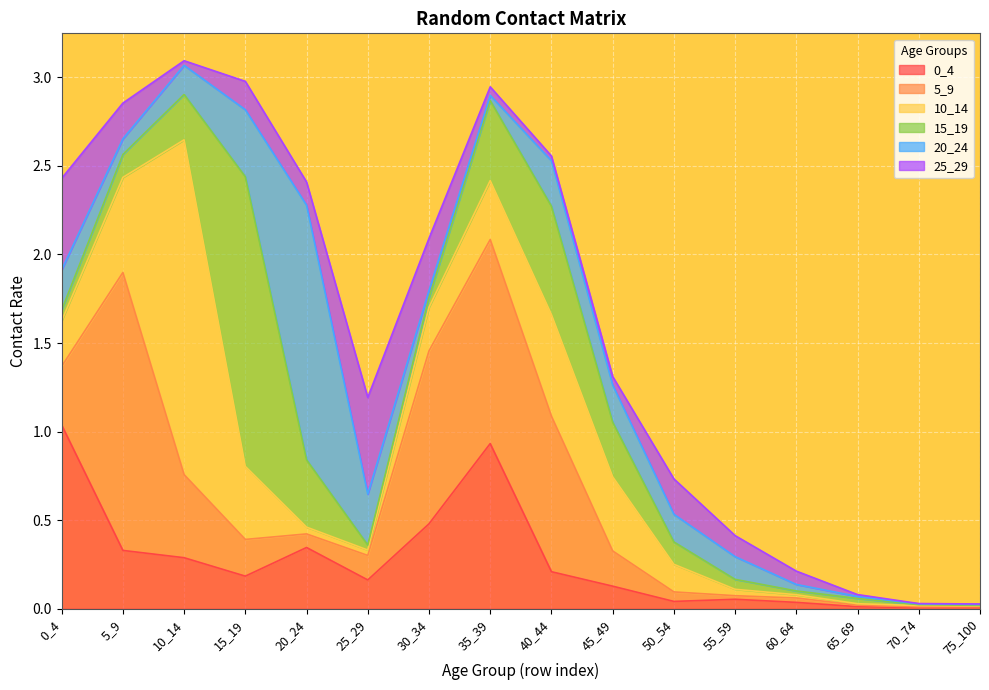

How many distinct data groups are displayed?

6